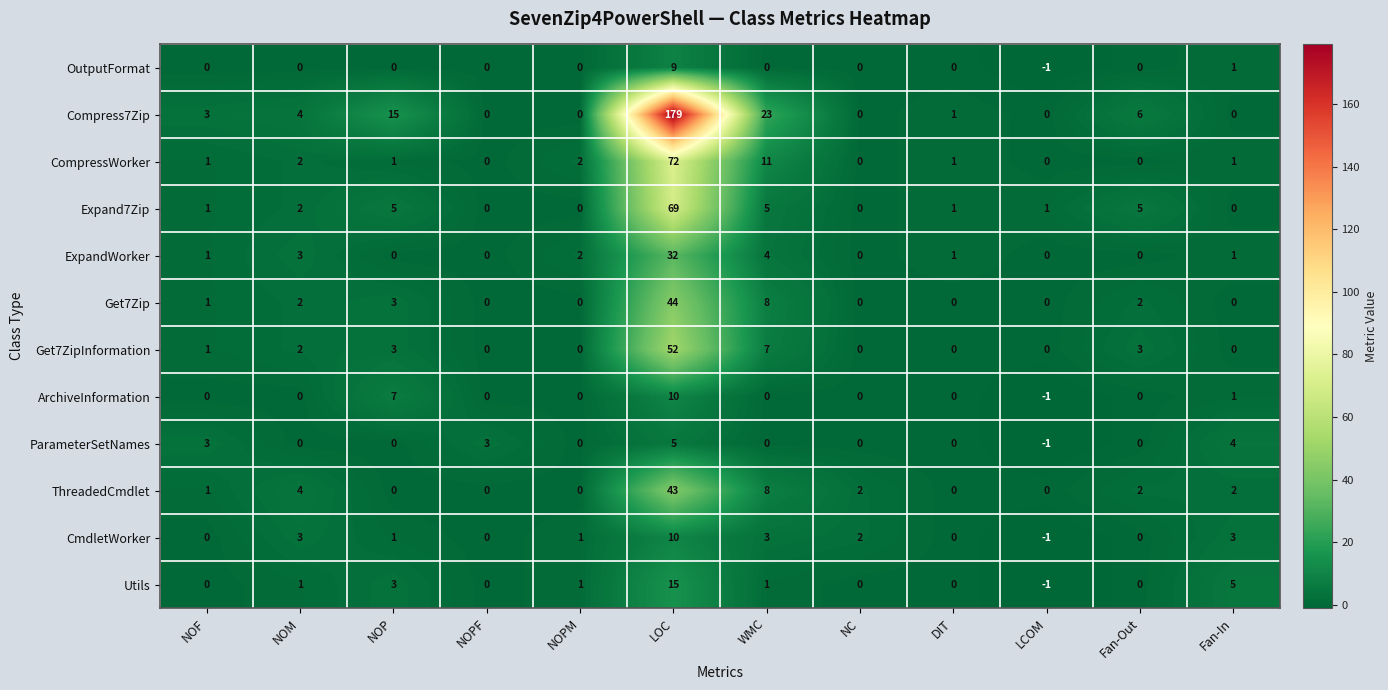

At which category is the sum across all series the highest?

LOC